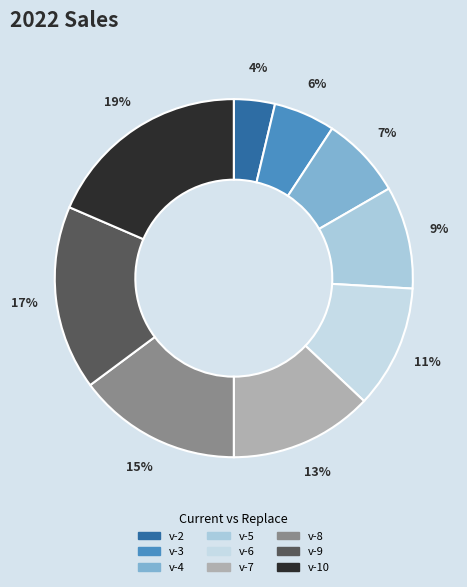

To the nearest percent, what percentage of the pie is v-2?

4%